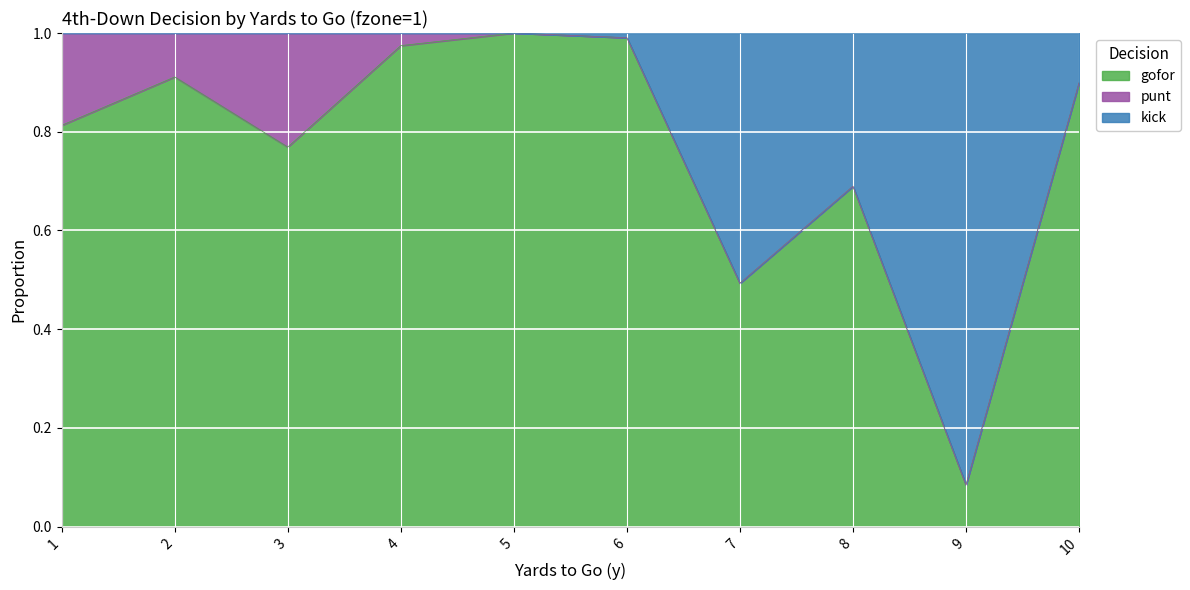

The gofor series shows 0.3 at 8. True or false?

False